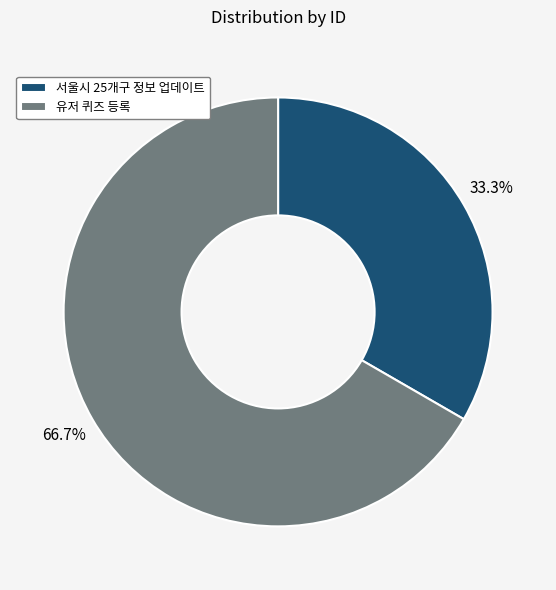

Which slice is the smallest?

서울시 25개구 정보 업데이트